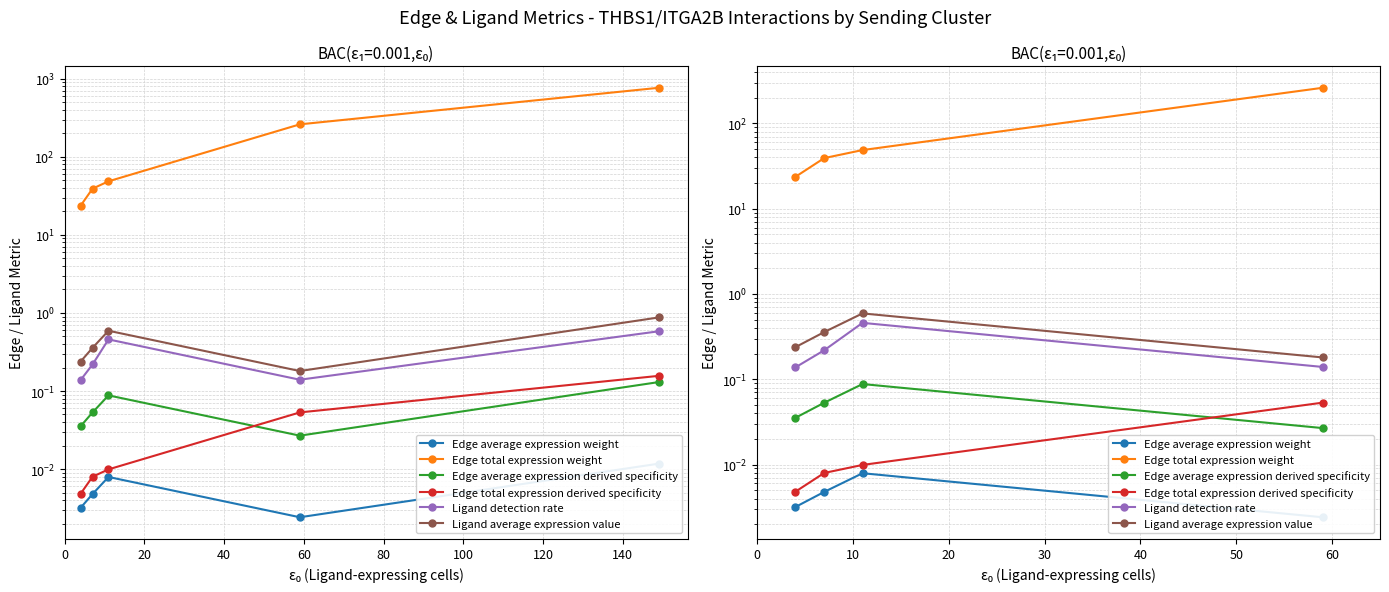

The value of Edge average expression derived specificity at 20 is 0.0. True or false?

False